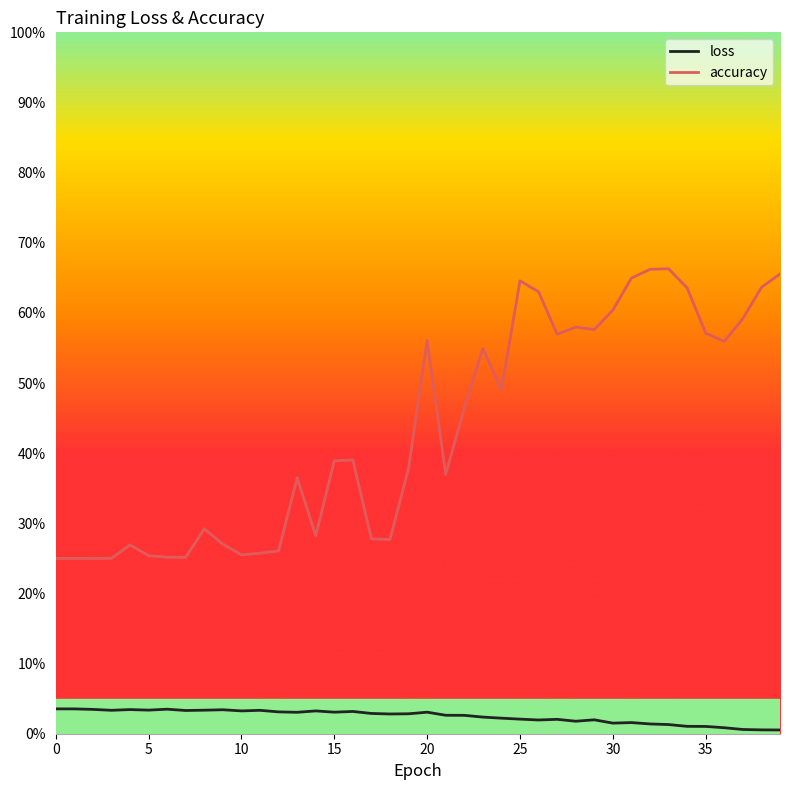

What are all the series names shown in the legend?

loss, accuracy